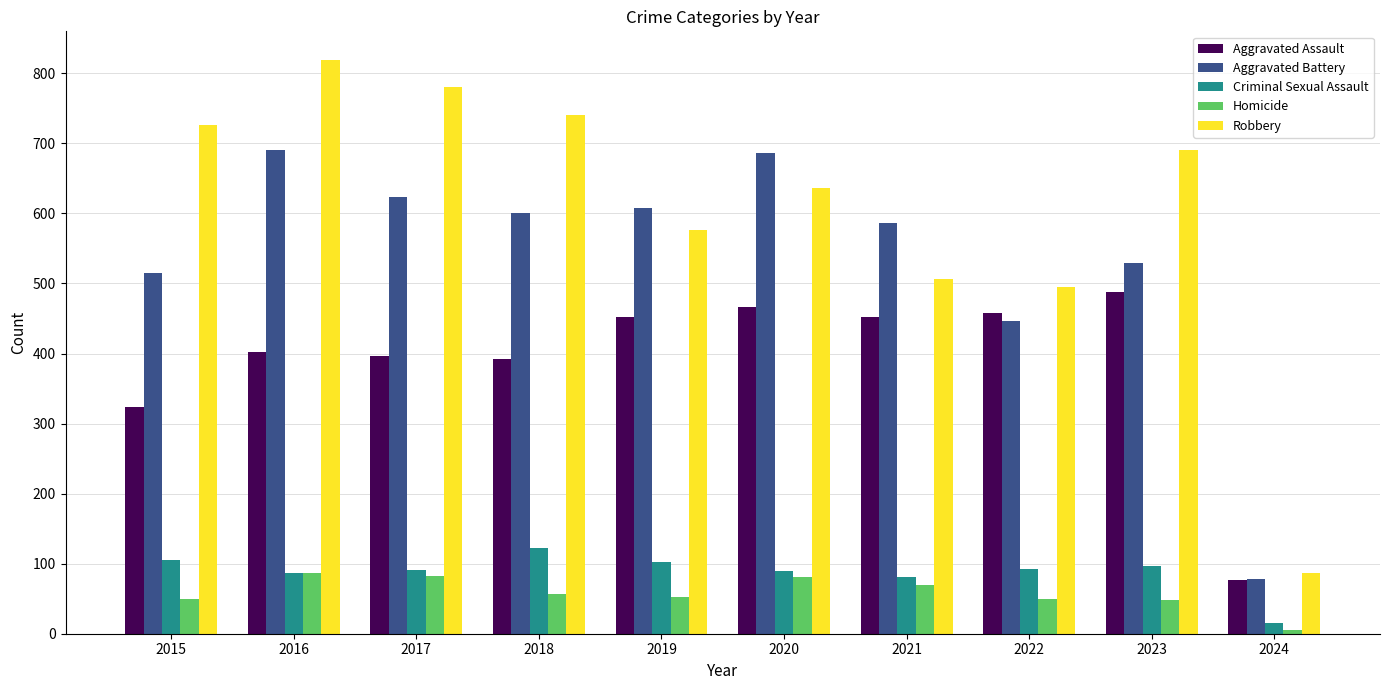

What is the average value of the Aggravated Battery series?

536